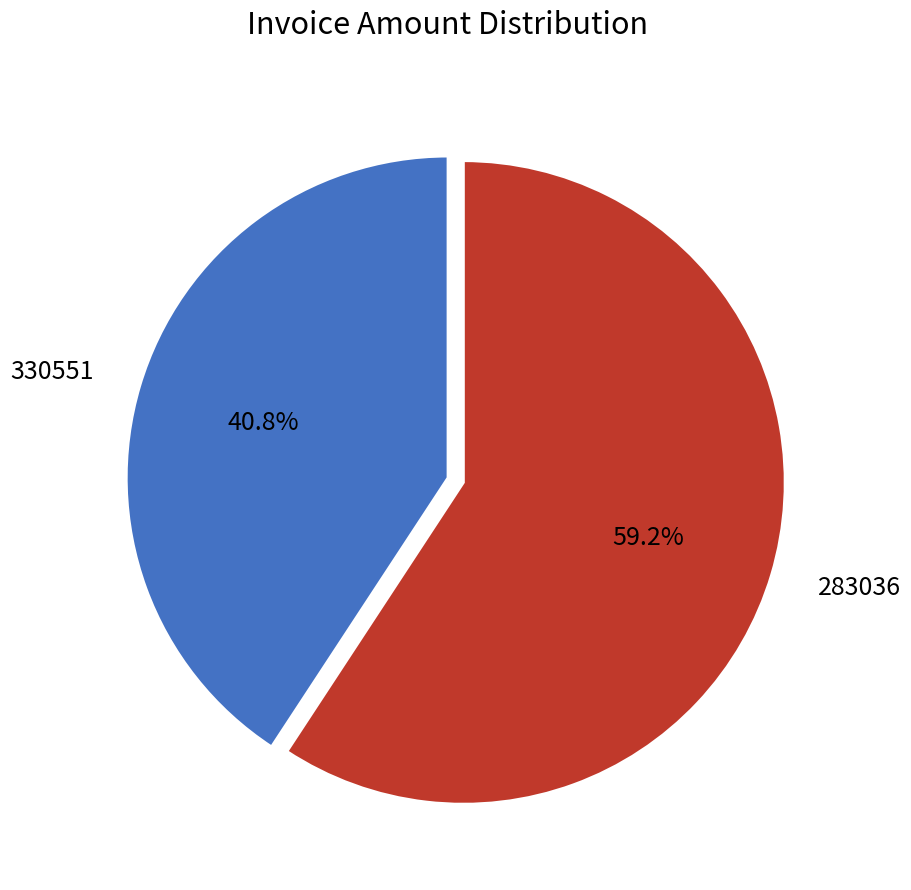

How many slices are in this pie chart?

2